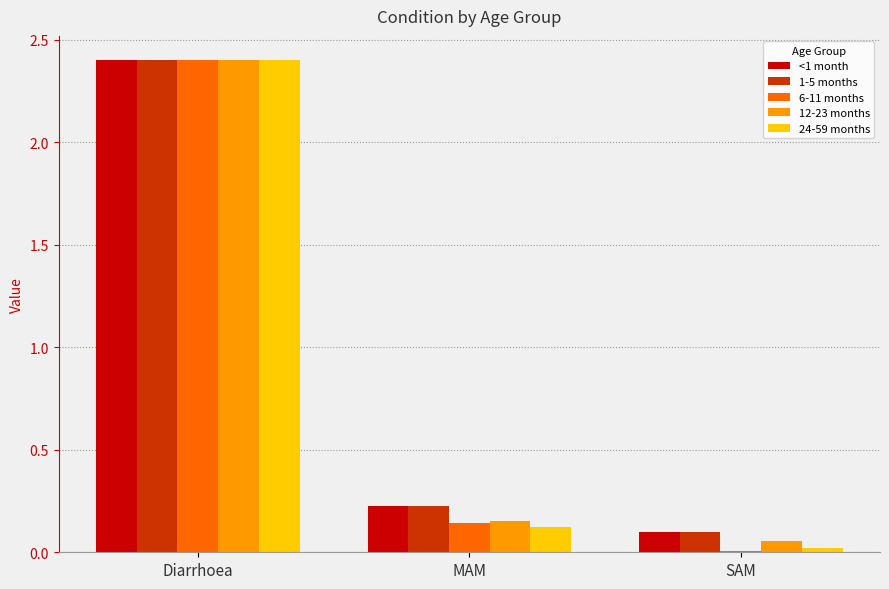

What are all the series names shown in the legend?

<1 month, 1-5 months, 6-11 months, 12-23 months, 24-59 months